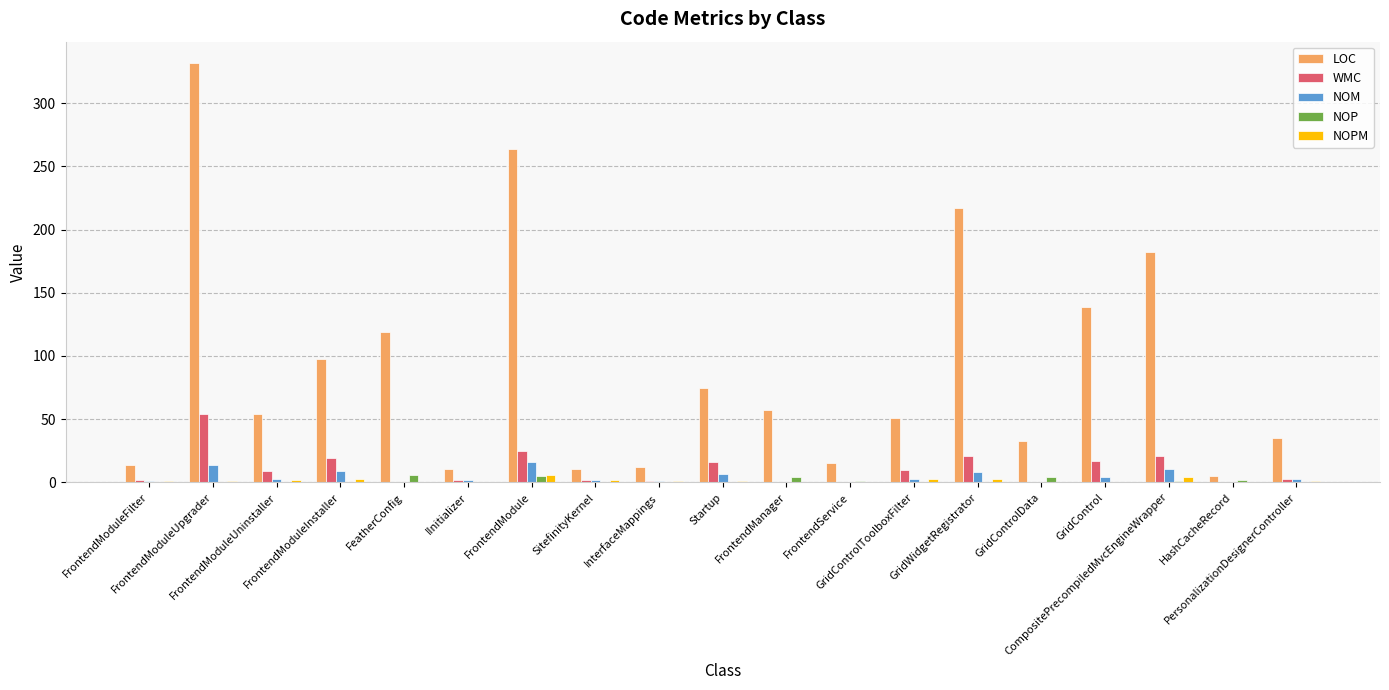

Is it true that NOM equals 3 at PersonalizationDesignerController?

True